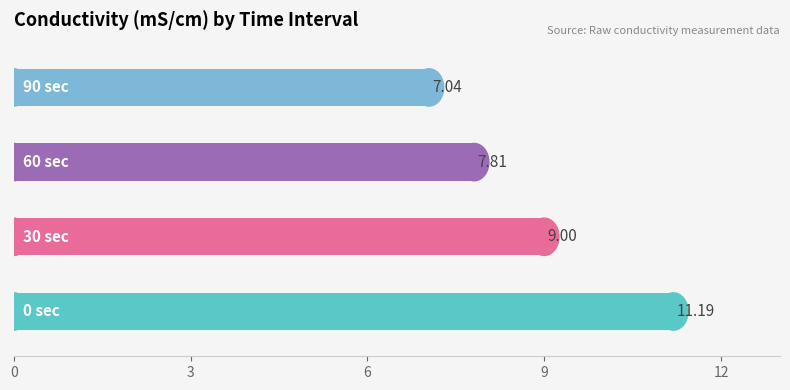

What is the difference between the maximum and second lowest values?

3.4